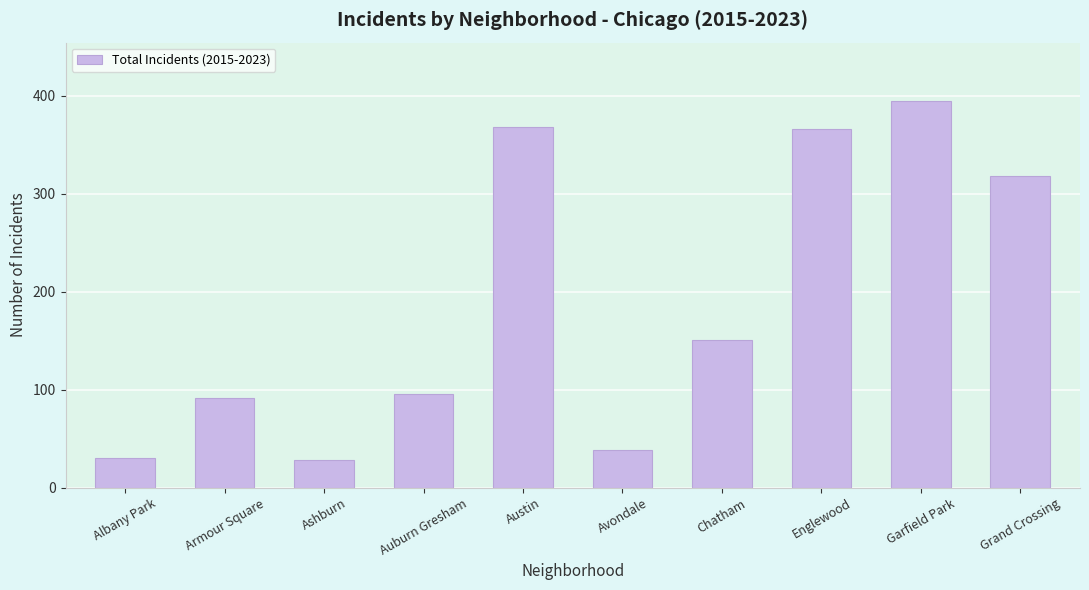

Does the chart contain any negative values?

No